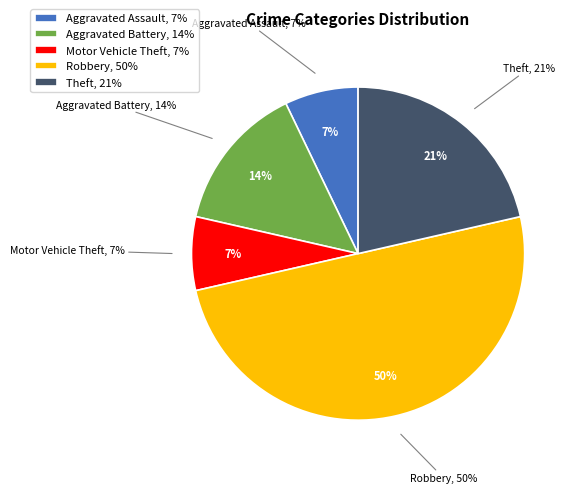

Is it true that Motor Vehicle Theft is 7% of the pie?

True